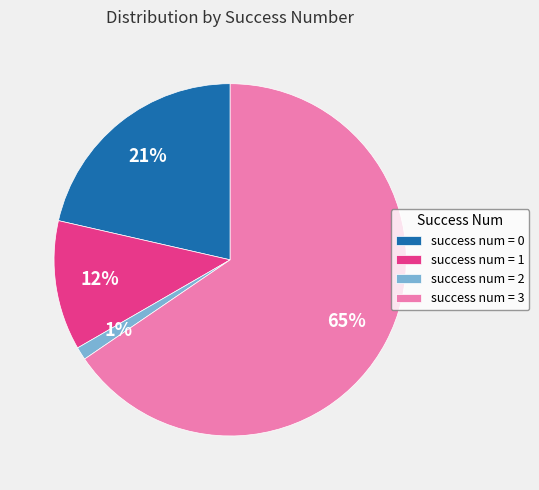

To the nearest percent, what is the average slice percentage?

25%